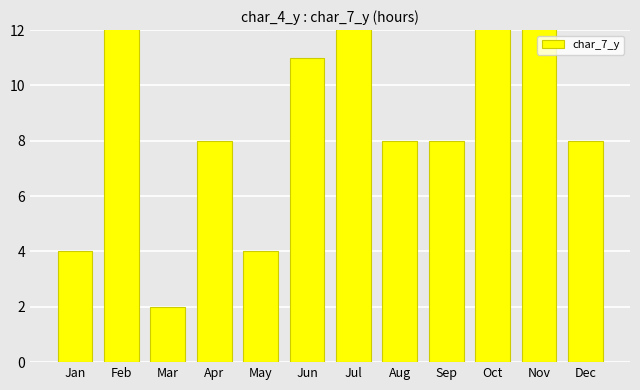

What is the smallest value displayed?

2